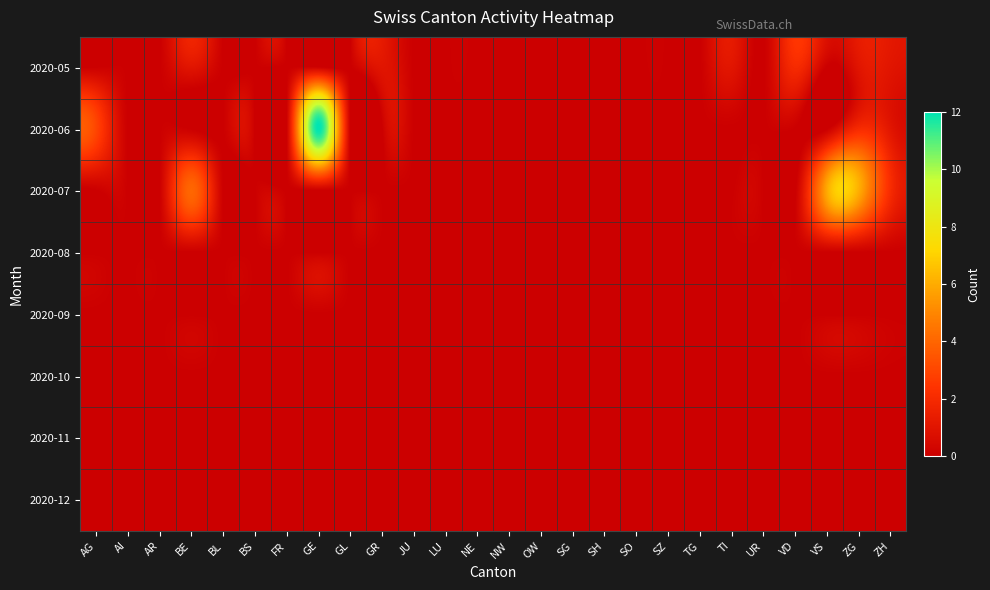

What is the spread (max minus min) of values at VD?

2